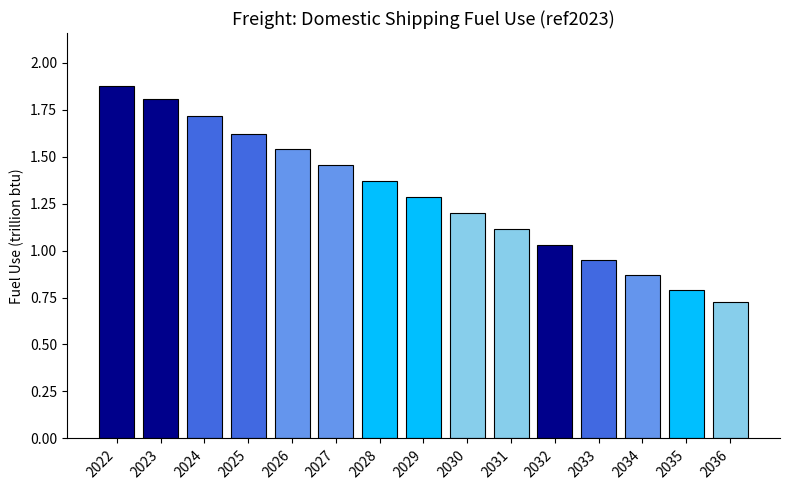

The value at 2035 is 0.4. True or false?

False